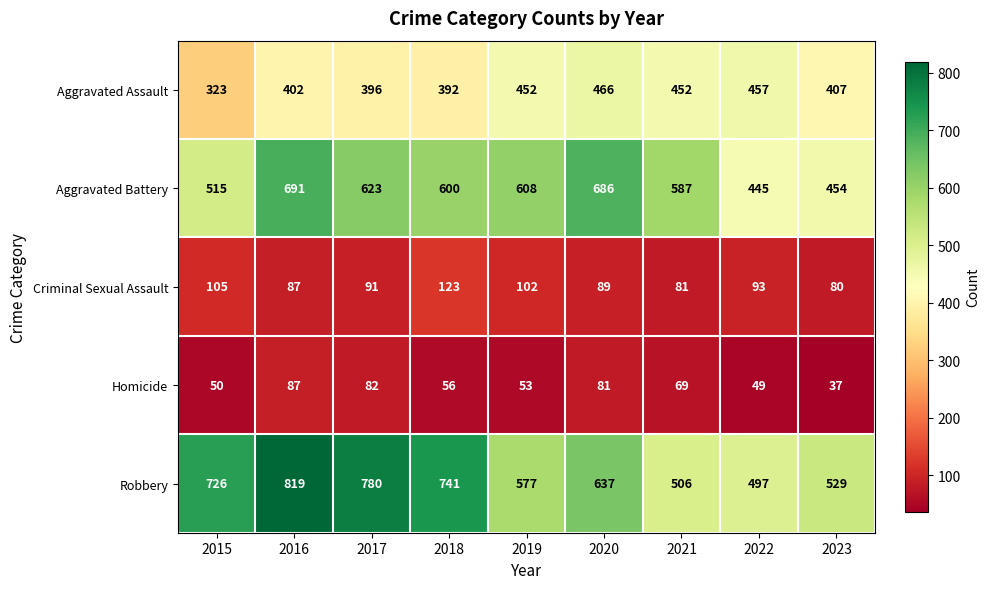

True or false: Robbery has a value of 1437 at 2016.

False